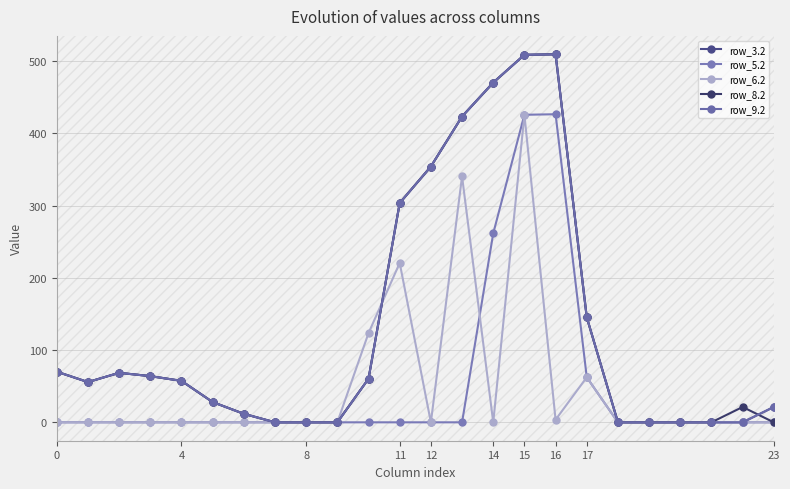

Is this an area chart (filled region under the line)?

No